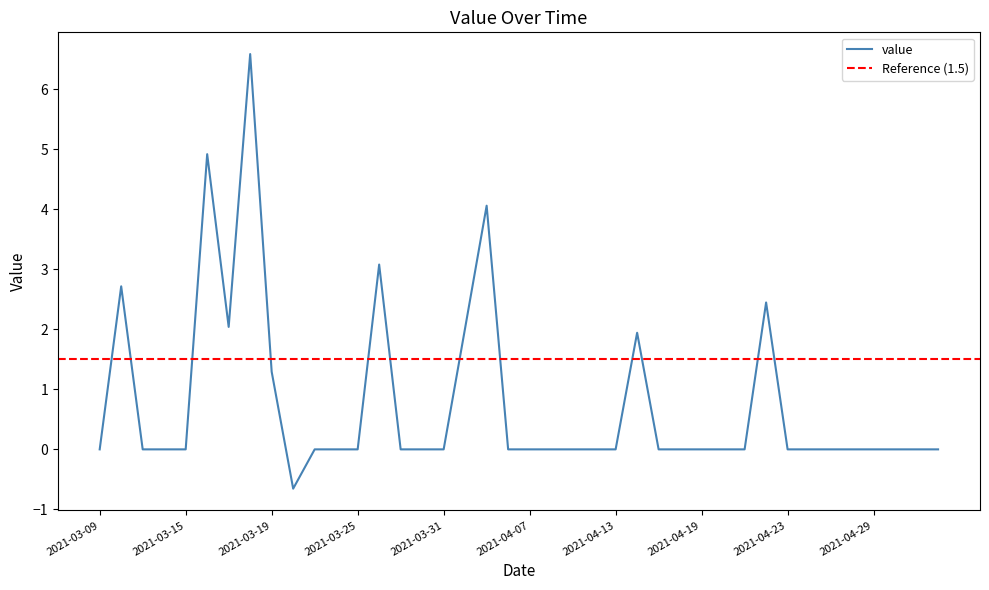

How many values are below zero?

1